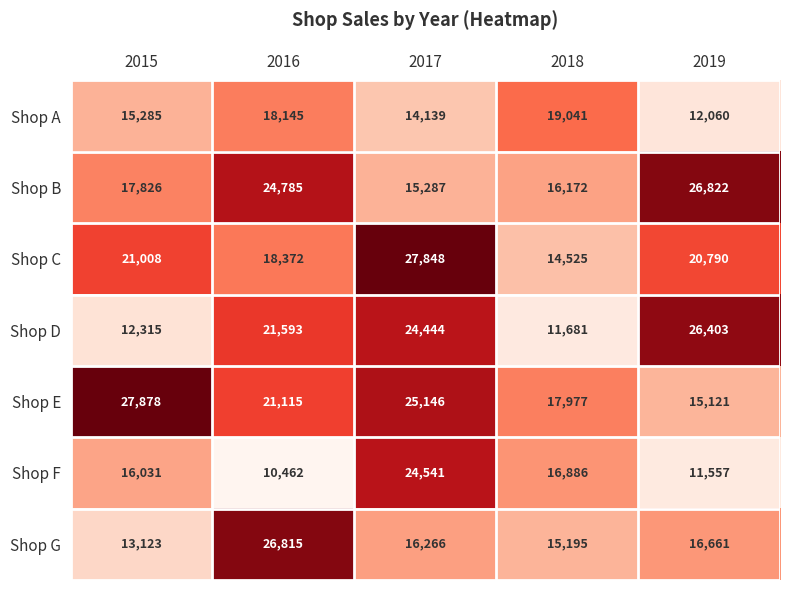

Between 2017 and 2018, which series saw the biggest shift?

Shop C